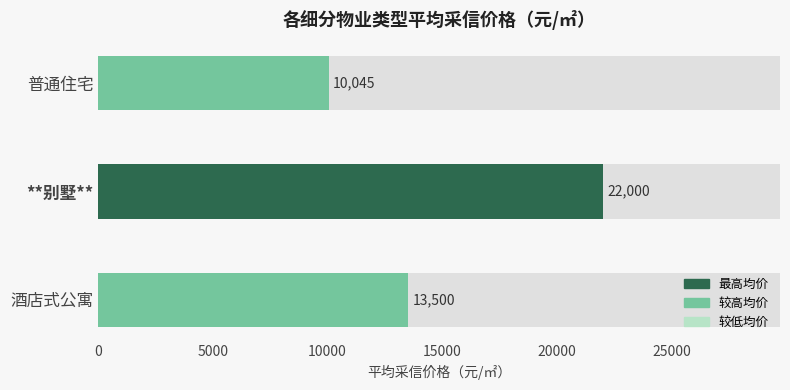

How many bars are there in total?

3